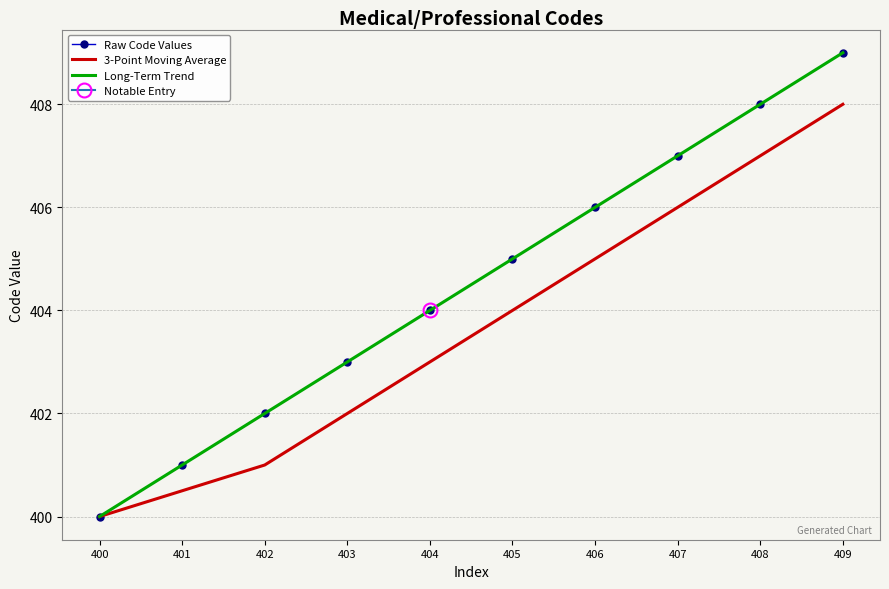

True or false: Raw Code Values and 3-Point Moving Average cross at least once.

False